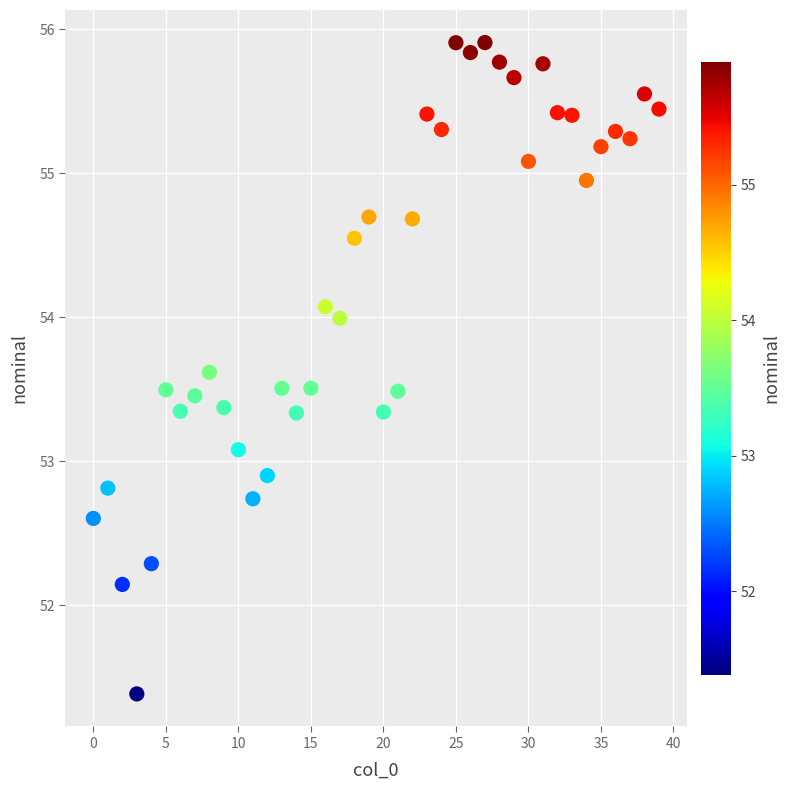

What is the range of Y values (max minus min)?

4.5